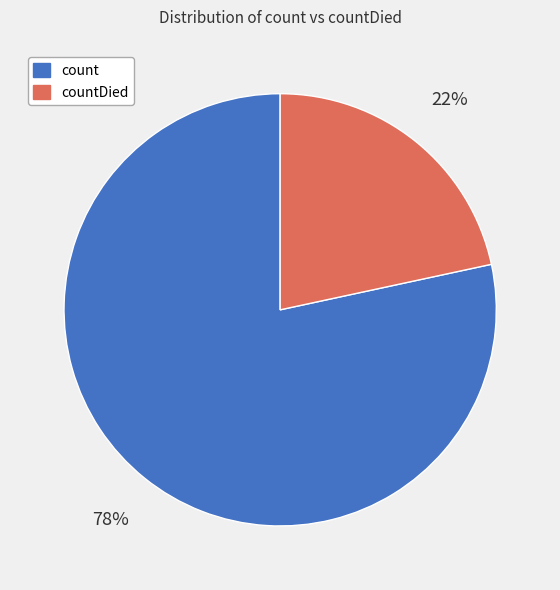

Which slice is the largest?

count